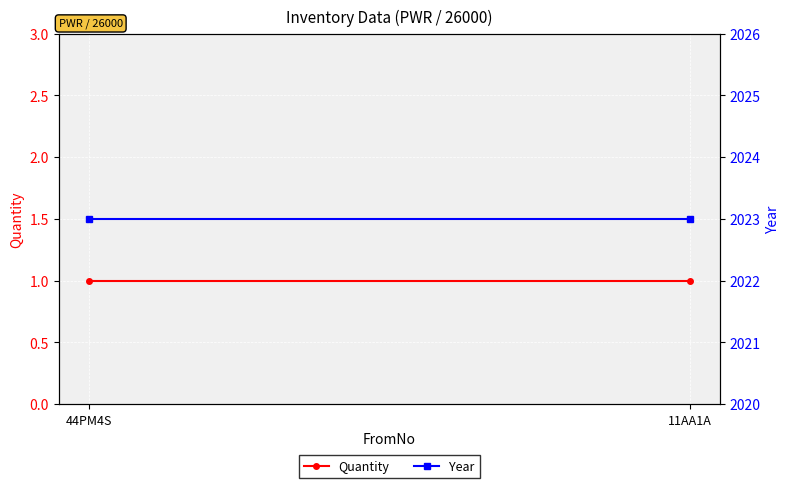

What is the lowest value of the Year series?

2023